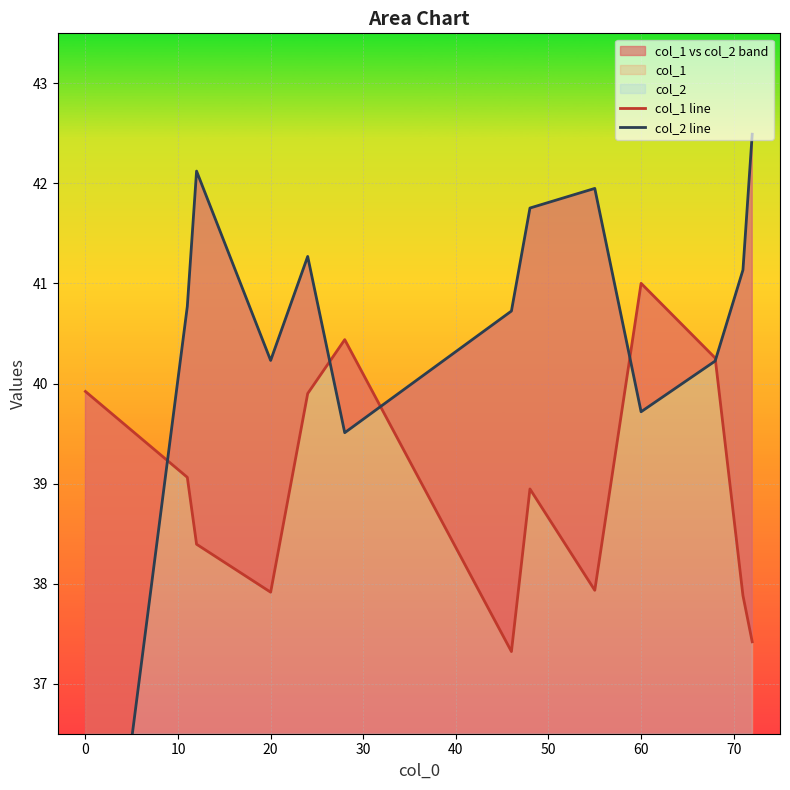

The col_1 line series shows 8.4 at 12. True or false?

False